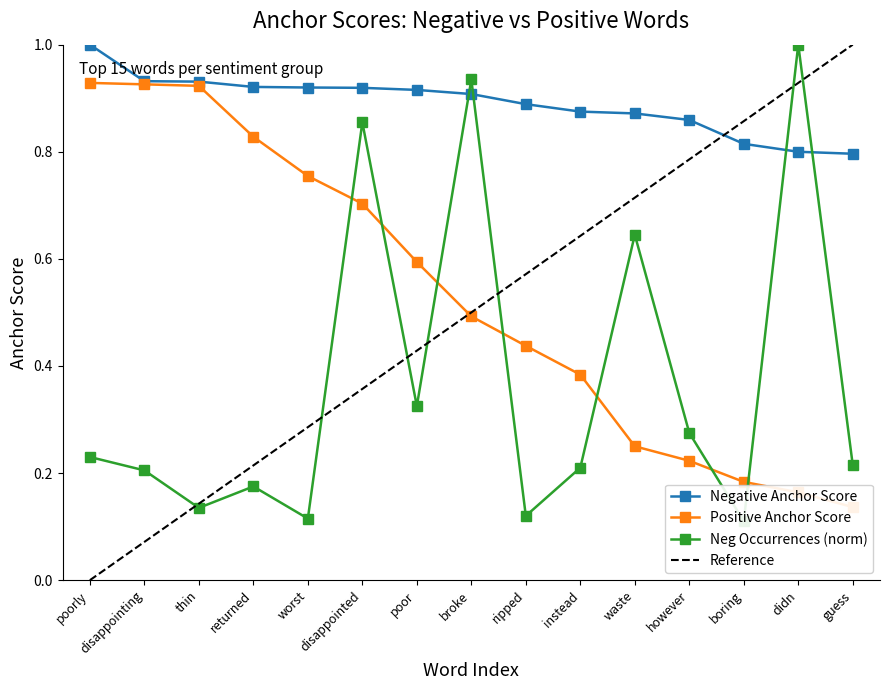

Reading left to right, what are all the values shown in this chart?

negative anchor score: 1.0	0.9	0.9	0.9	0.9	0.9	0.9	0.9	0.9	0.9	0.9	0.9	0.8	0.8	0.8
positive anchor score: 0.9	0.9	0.9	0.8	0.8	0.7	0.6	0.5	0.4	0.4	0.2	0.2	0.2	0.2	0.1
negative type occurrences: 0.2	0.2	0.1	0.2	0.1	0.9	0.3	0.9	0.1	0.2	0.6	0.3	0.1	1.0	0.2